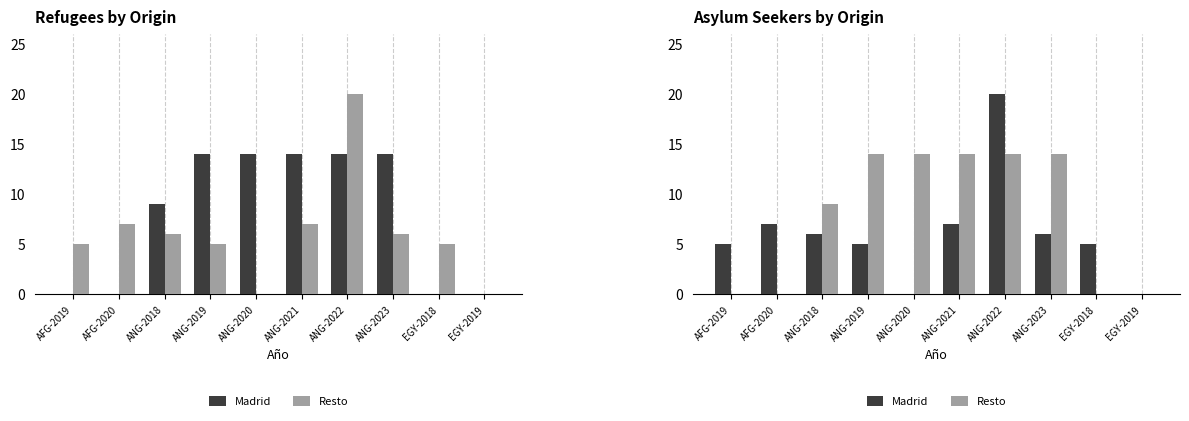

List the series in order of their peak value, highest first.

Madrid, Resto